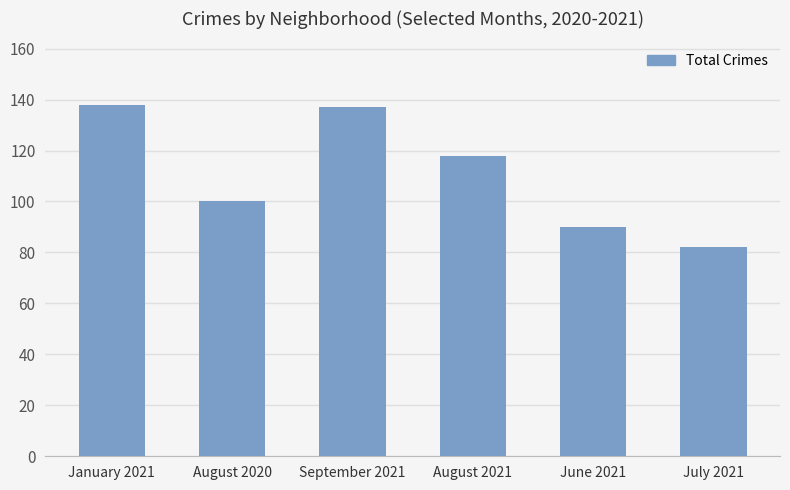

How many categories are shown in the chart?

6